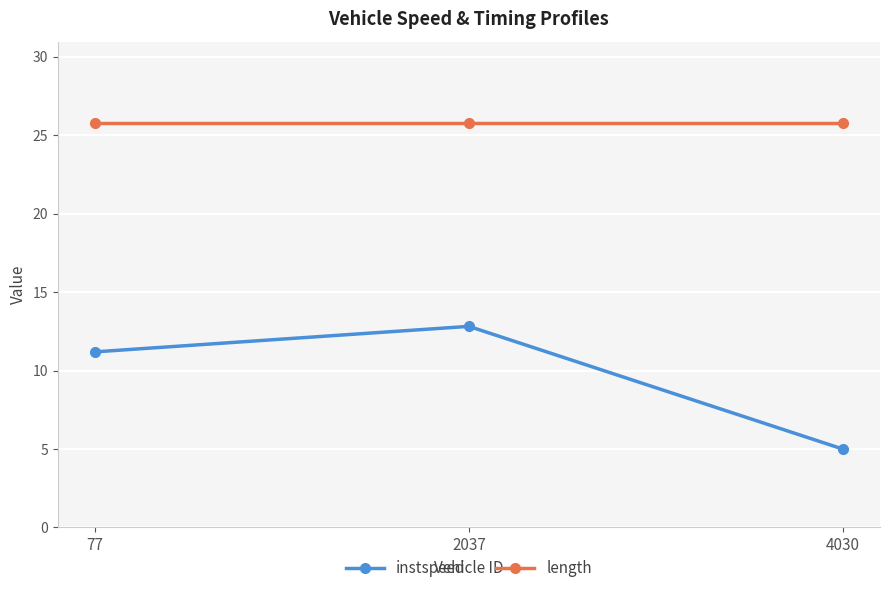

Is the value of instspeed at 2037 greater than the value of length at 4030?

No